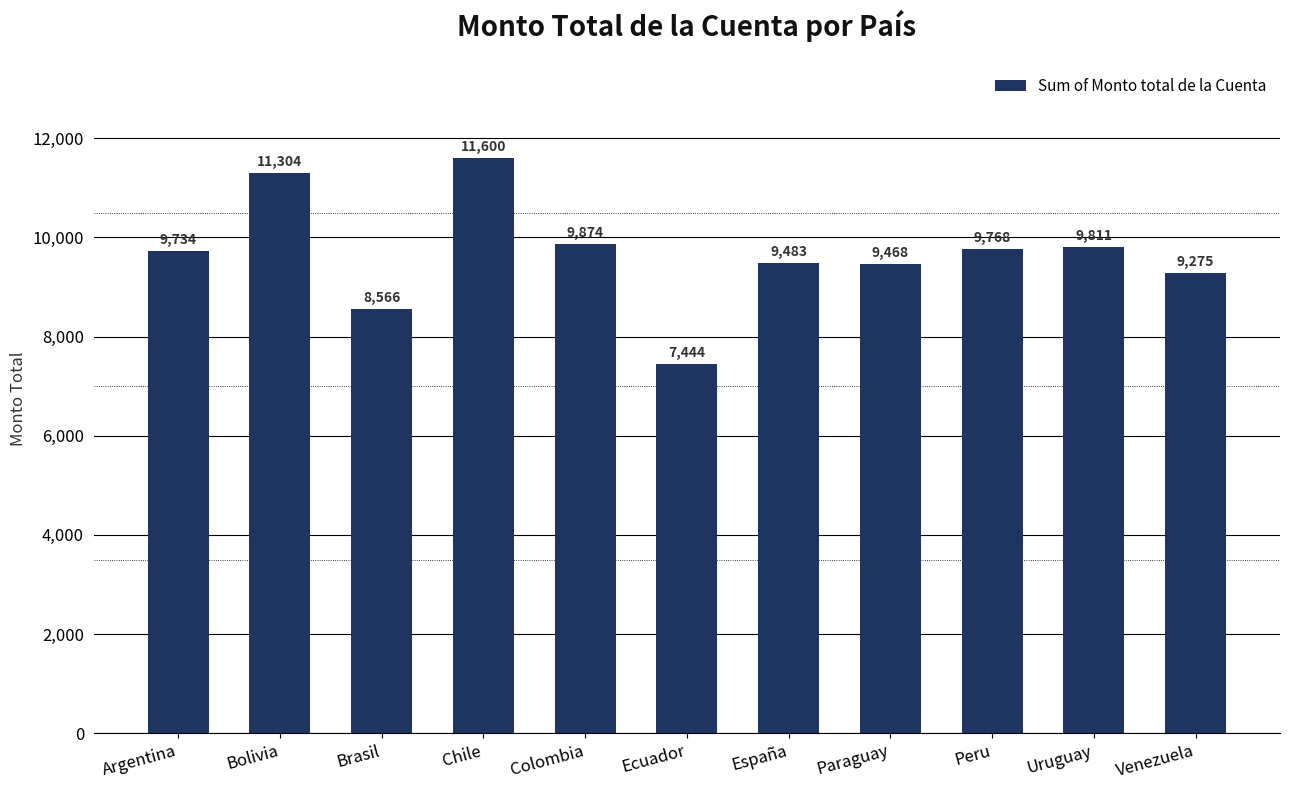

What is the greatest value displayed?

11600